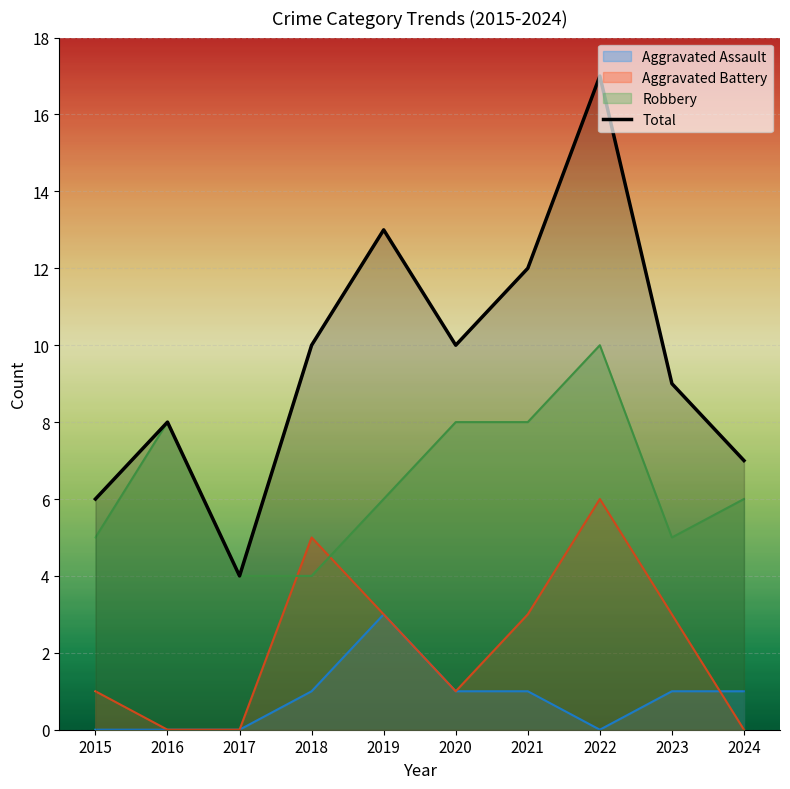

At how many categories does at least one series exceed 2?

10